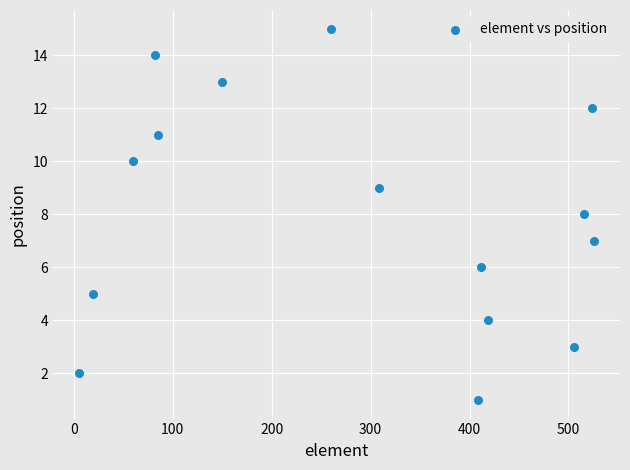

What is the range of X values (max minus min)?

521